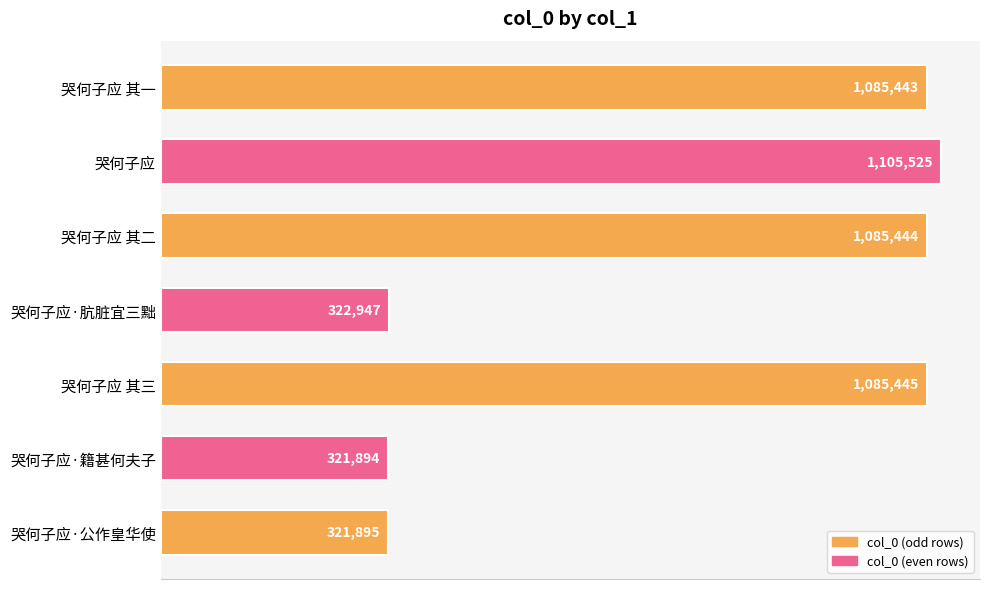

Does the chart contain any negative values?

No